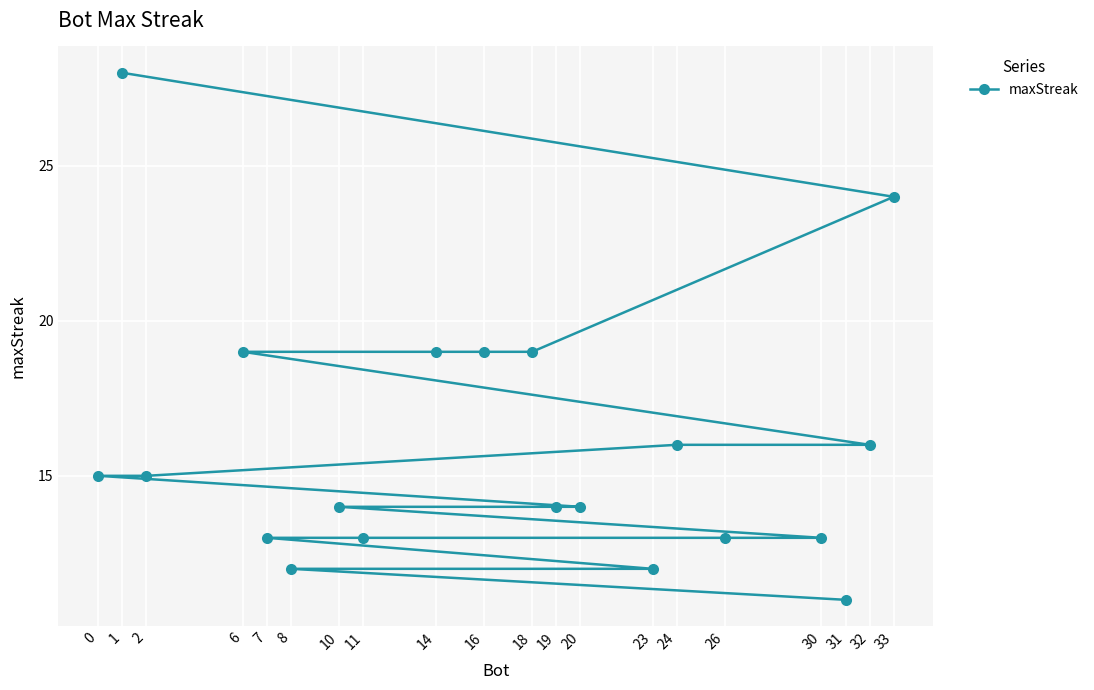

Reading right to left, what are all the values shown in this chart?

33=24	32=16	31=11	30=13	26=13	24=16	23=12	20=14	19=14	18=19	16=19	14=19	11=13	10=14	8=12	7=13	6=19	2=15	1=28	0=15